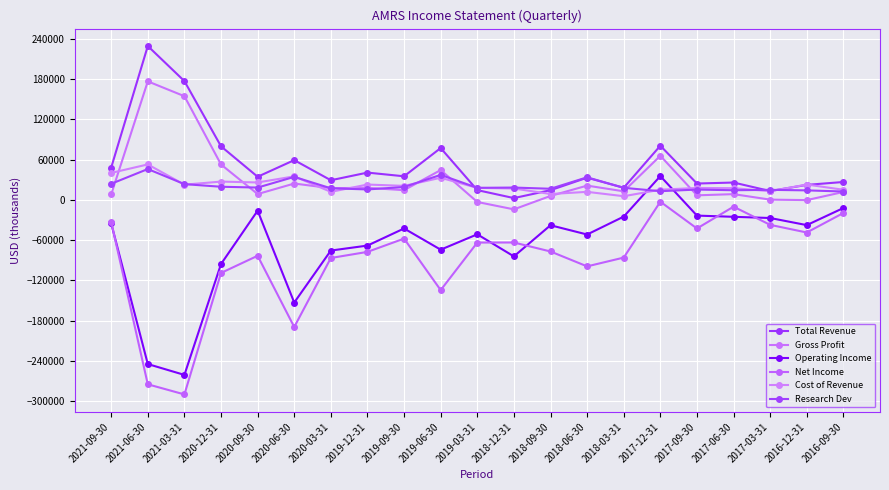

What is the value of the Gross Profit point at the 4th from the left?

52600